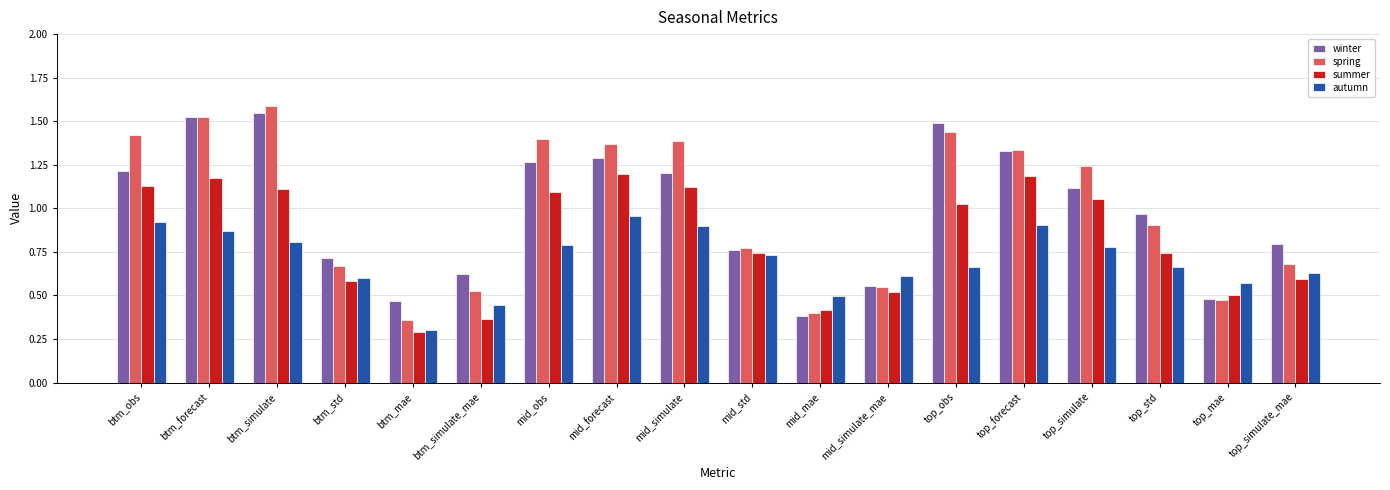

What is the total value across all series at btm_simulate_mae?

2.0